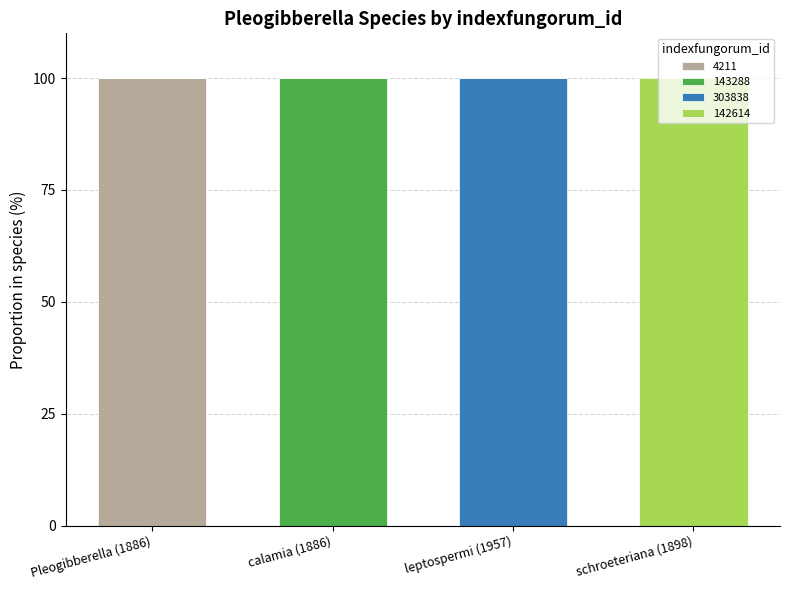

What is the sum of the 4211 values at Pleogibberella (1886) and calamia (1886)?

100